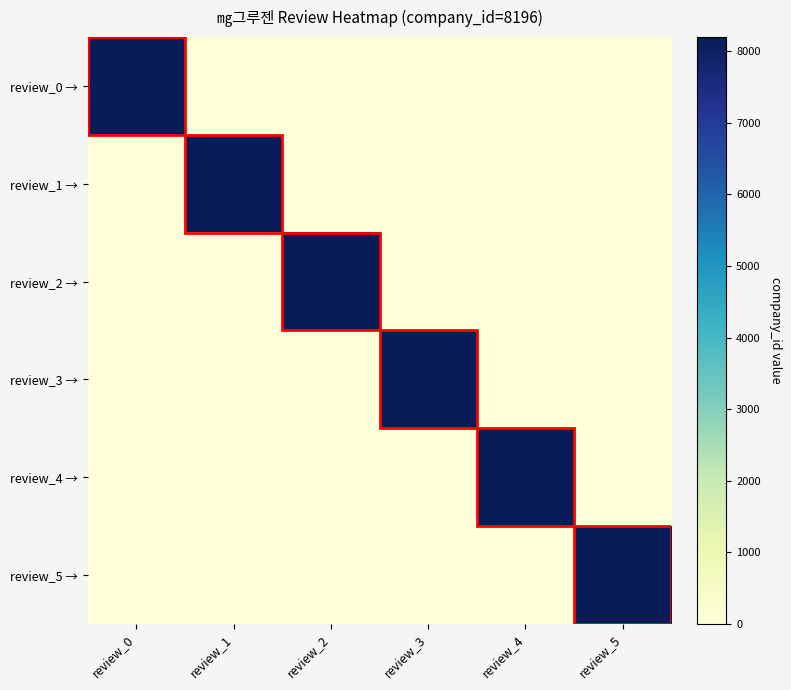

Which category has the lowest value across all series?

review_1